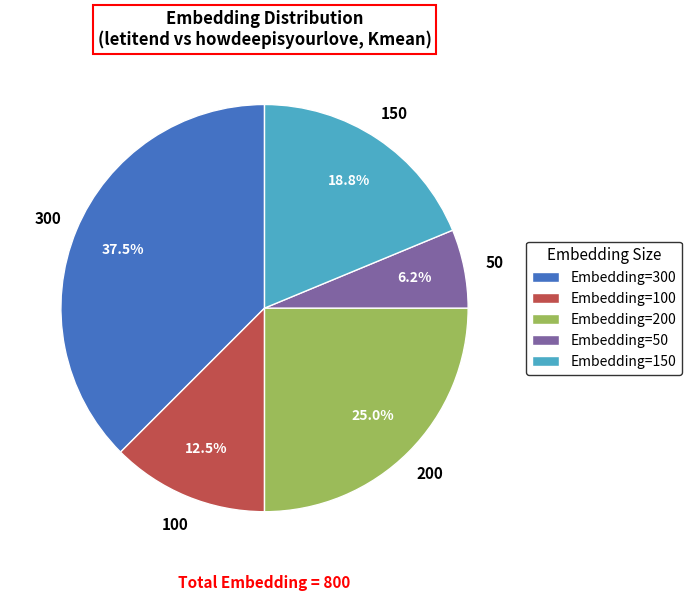

To the nearest percent, what is the average slice percentage?

20%